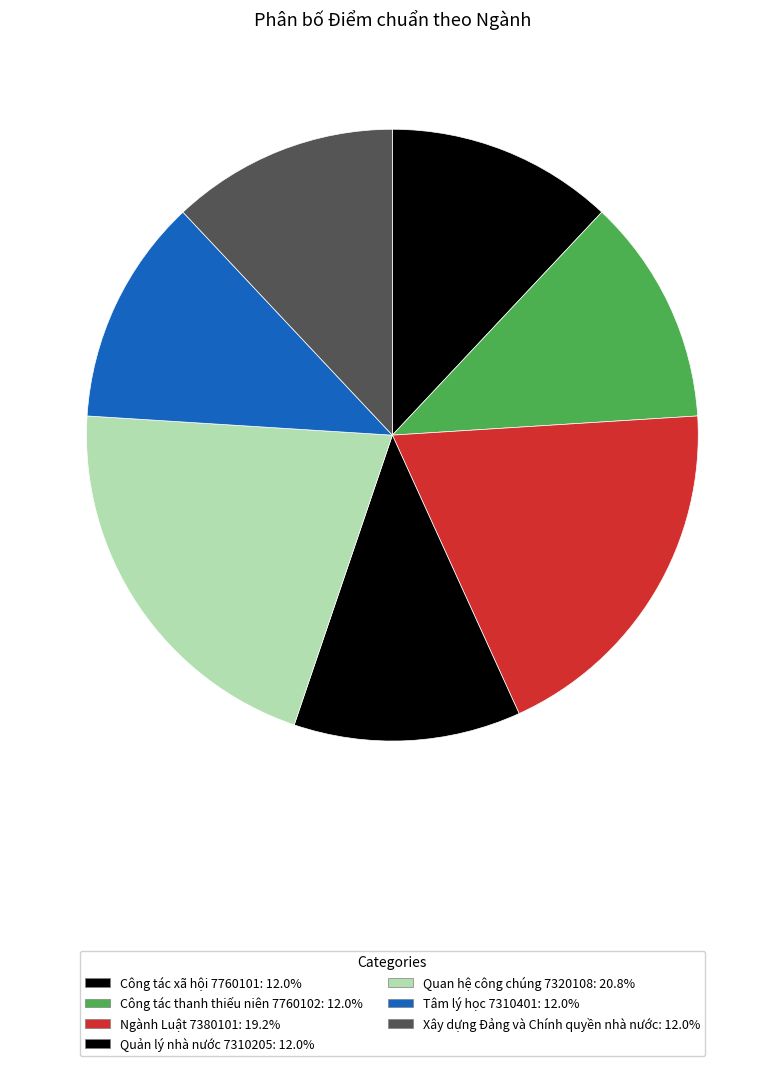

What is the ratio of the value at Công tác xã hội 7760101 to the value at Quan hệ công chúng 7320108?

0.6